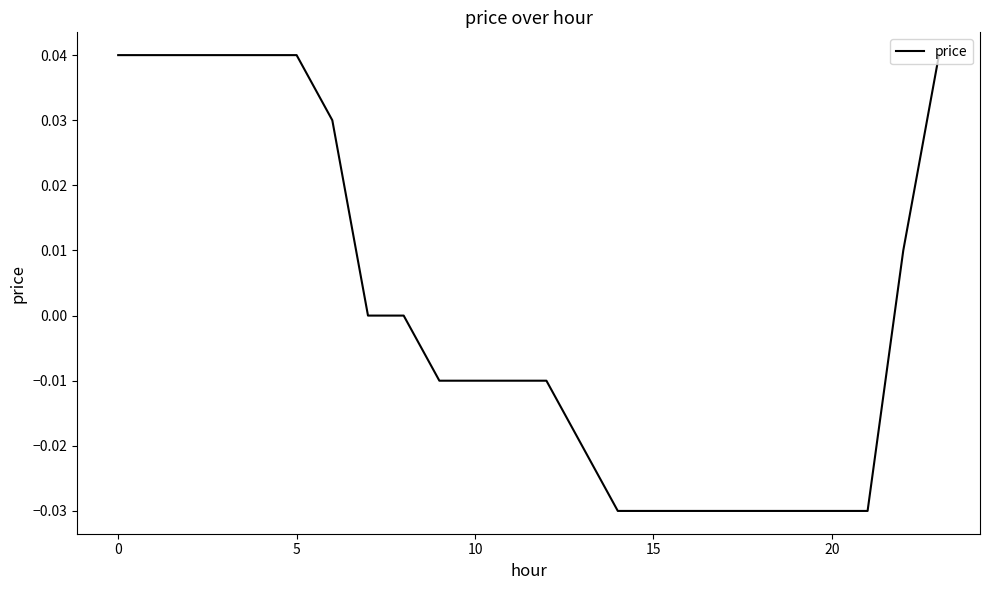

Is this an area chart (filled region under the line)?

No